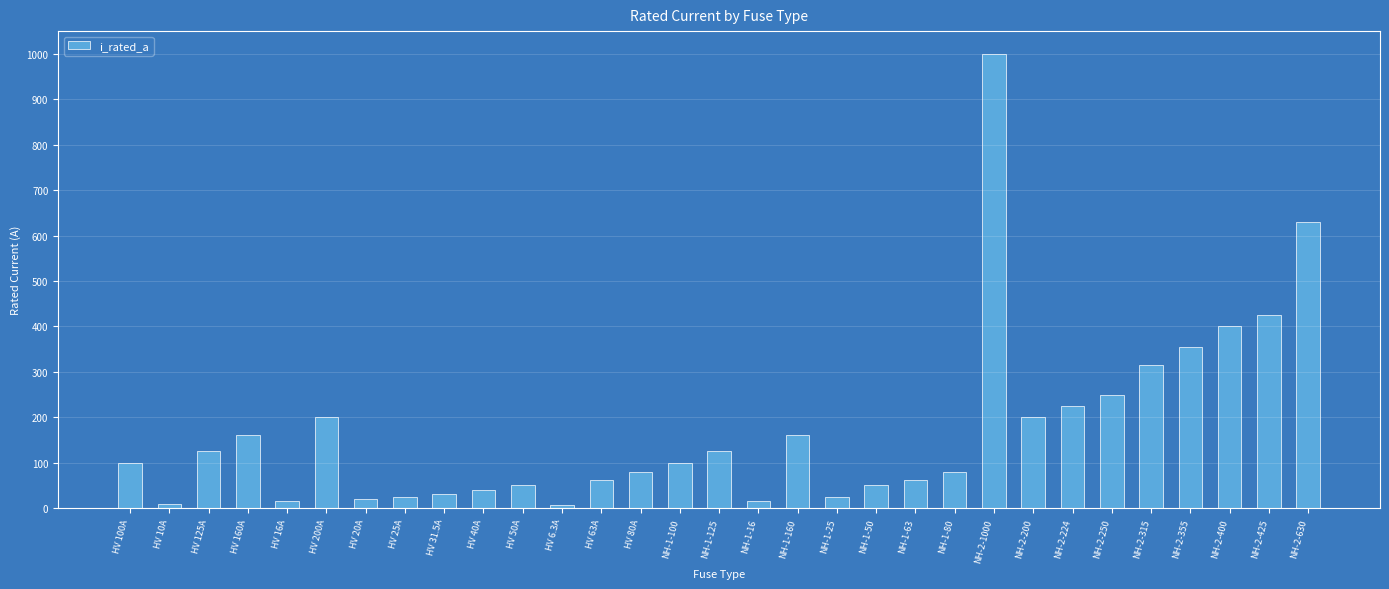

What is the difference between the maximum and minimum values?

993.7